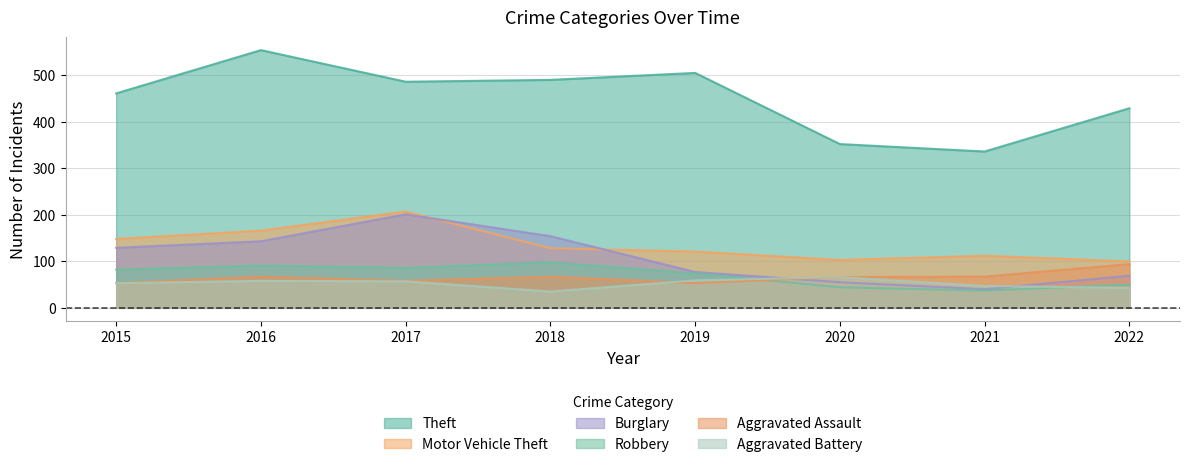

At how many categories does at least one series exceed 73?

8